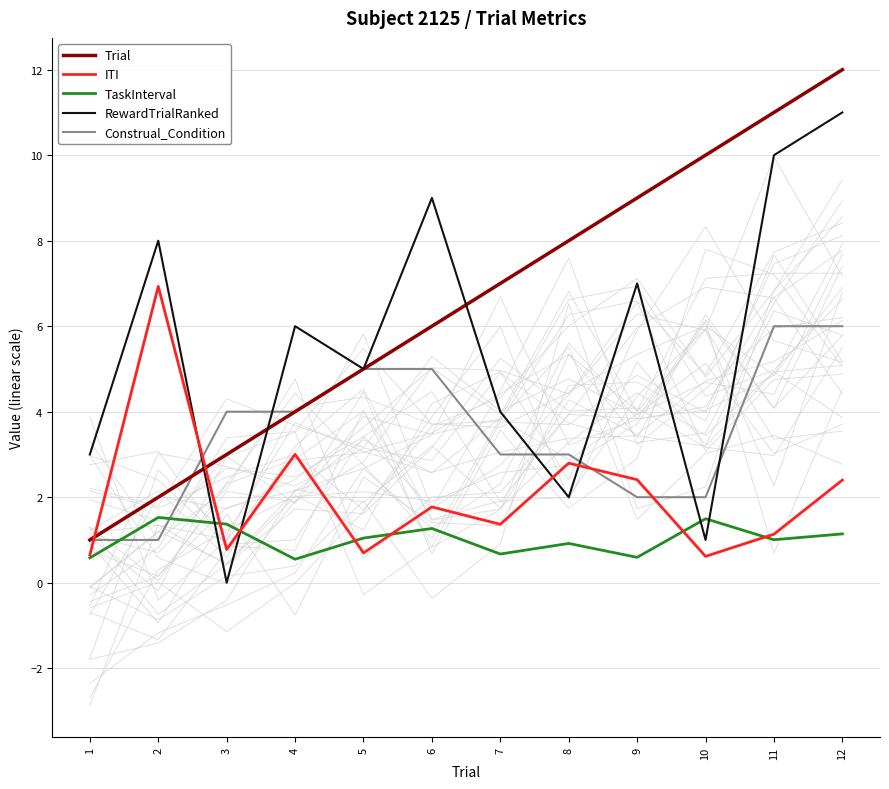

At which category is the sum across all series the highest?

12